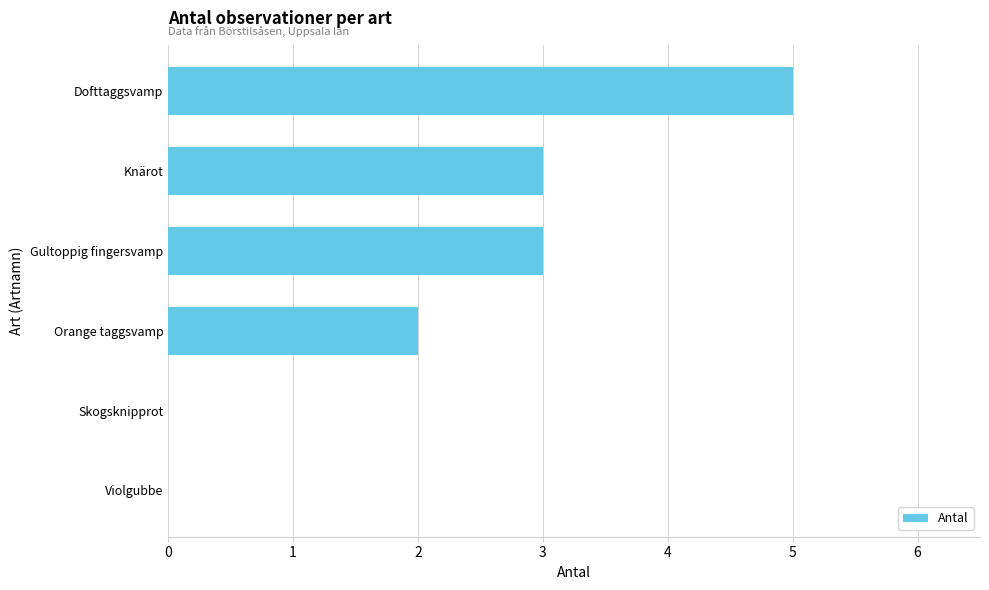

Count the number of data series in this chart.

1